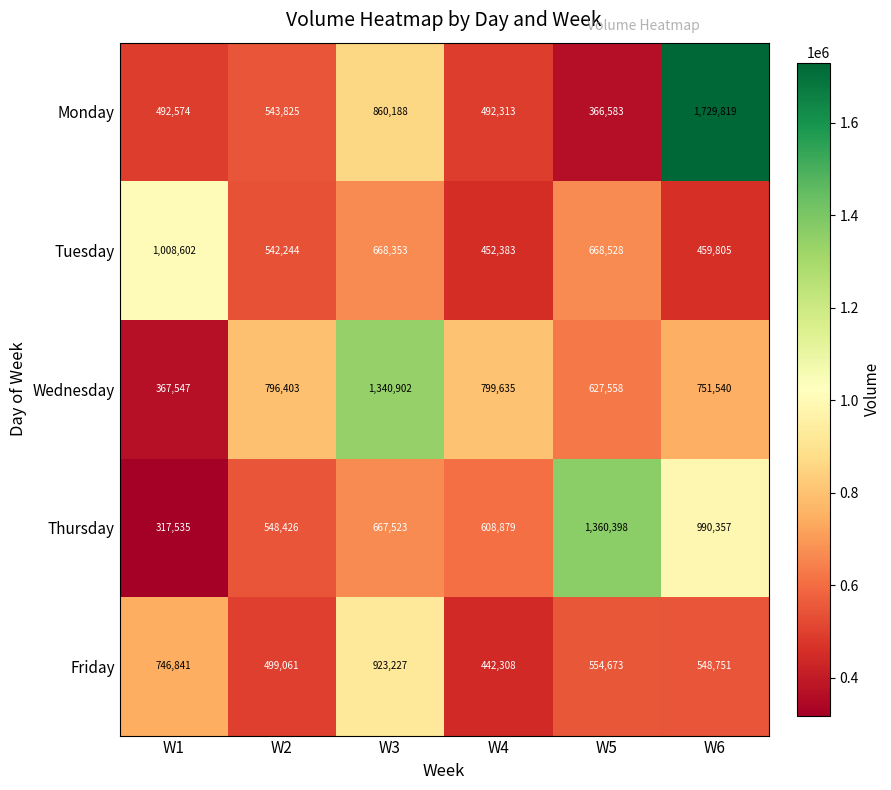

What is the approximate value of Tuesday at W3, to the nearest 50?

668350